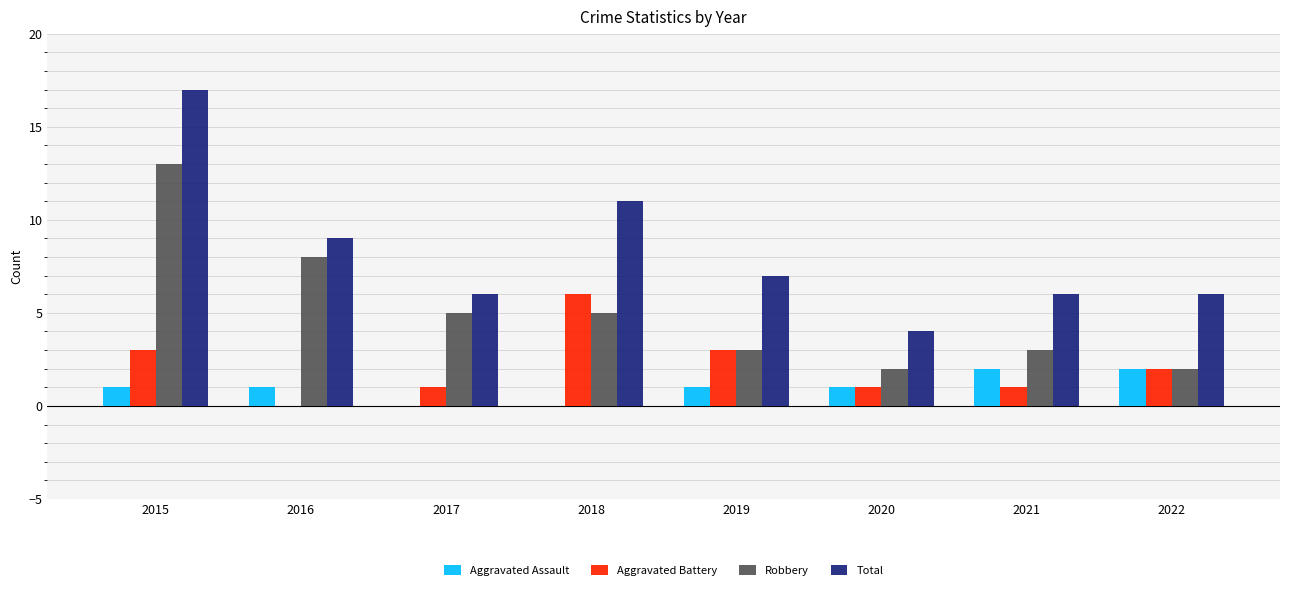

The Aggravated Assault series shows 1 at 2019. True or false?

True